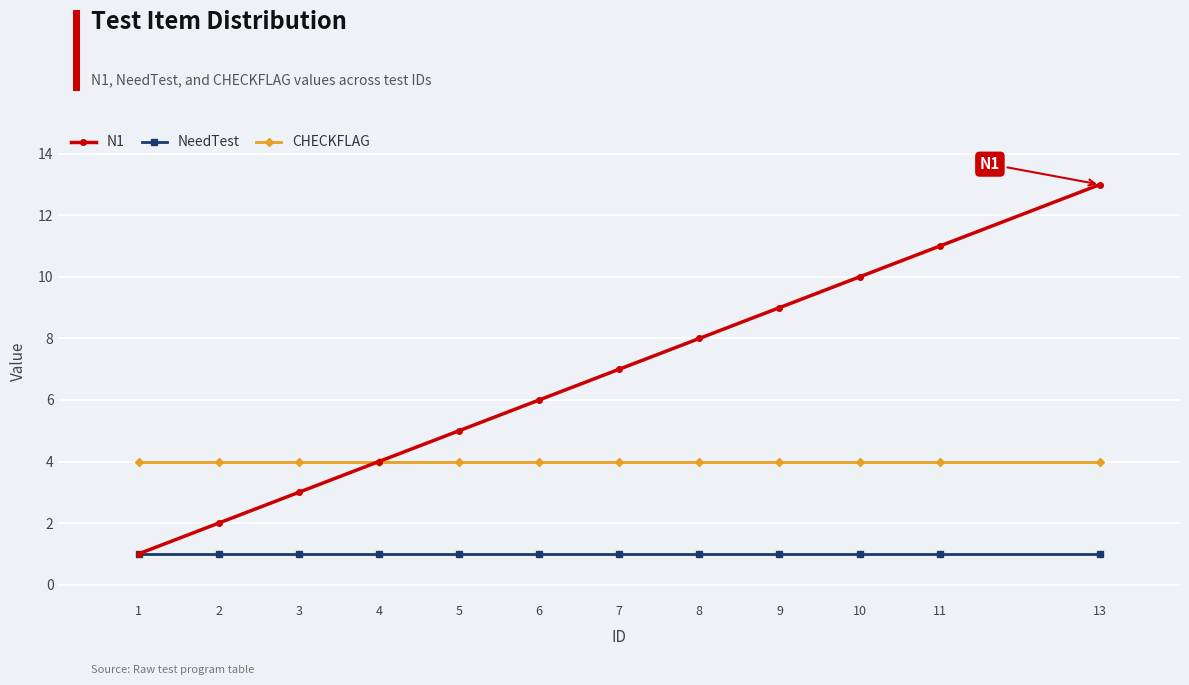

What is the spread (max minus min) of values at 4?

3